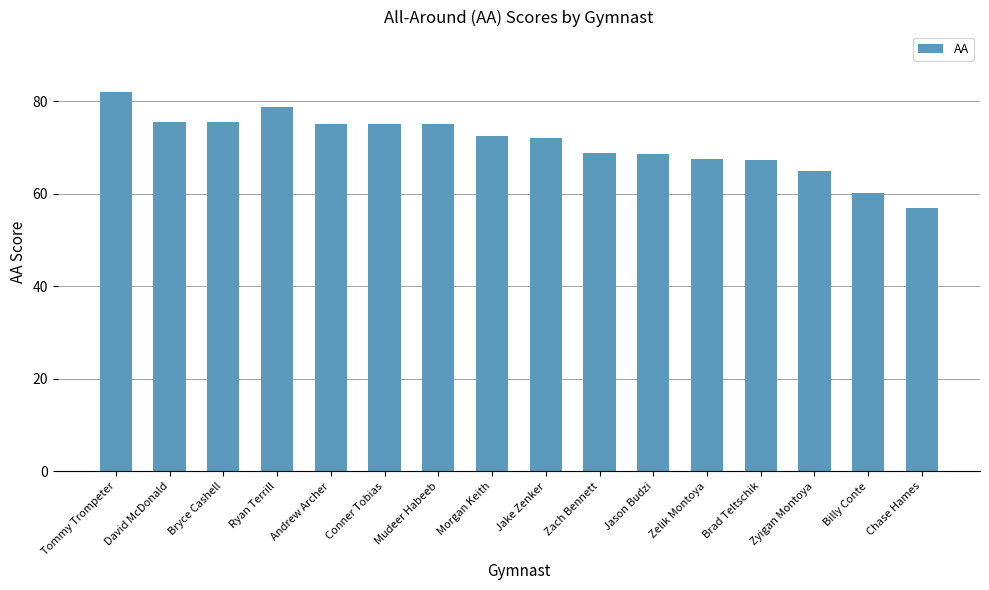

What is the ratio of the value at Conner Tobias to the value at Jake Zenker?

1.0